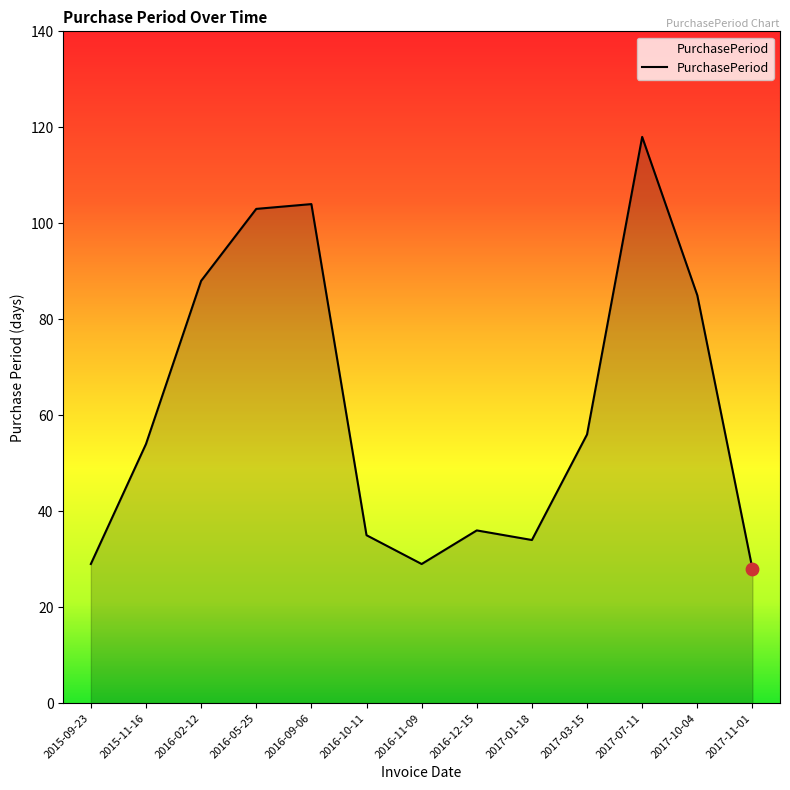

Approximately how many times larger is the value at 2016-05-25 compared to 2017-11-01?

3.7